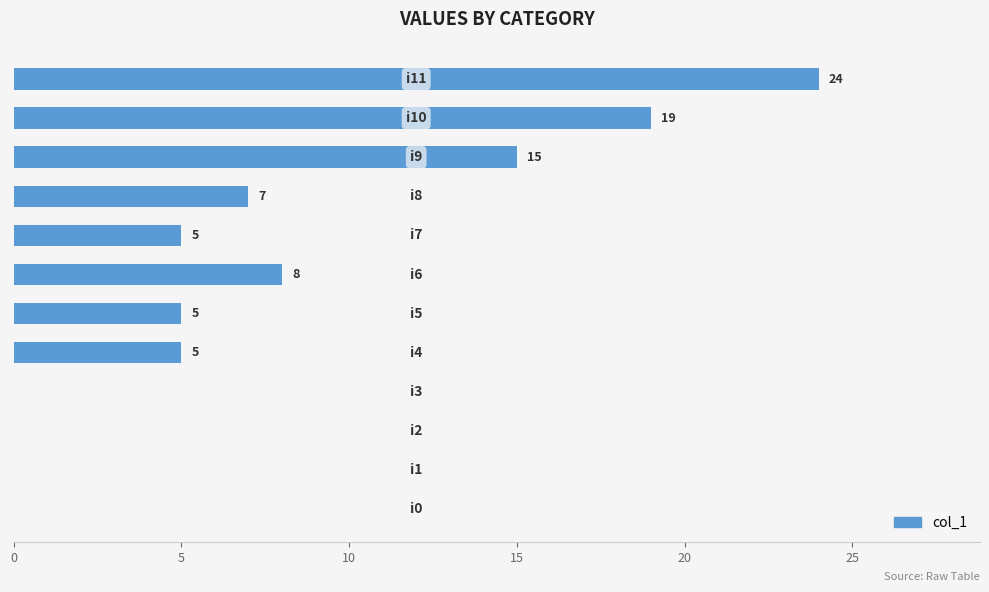

What is the sum of all values?

88